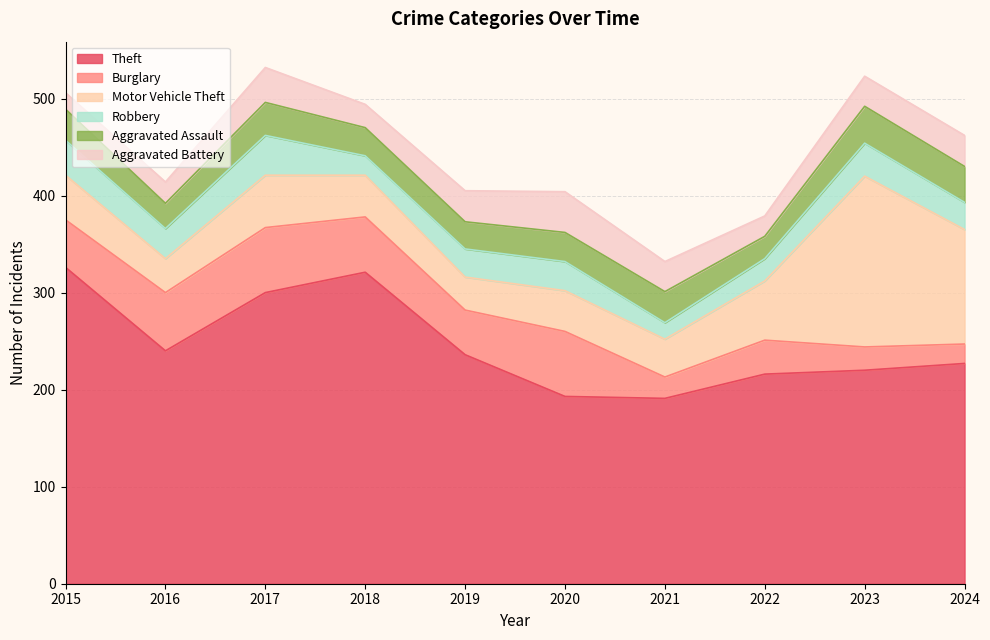

Which series has the largest total across all categories?

Theft